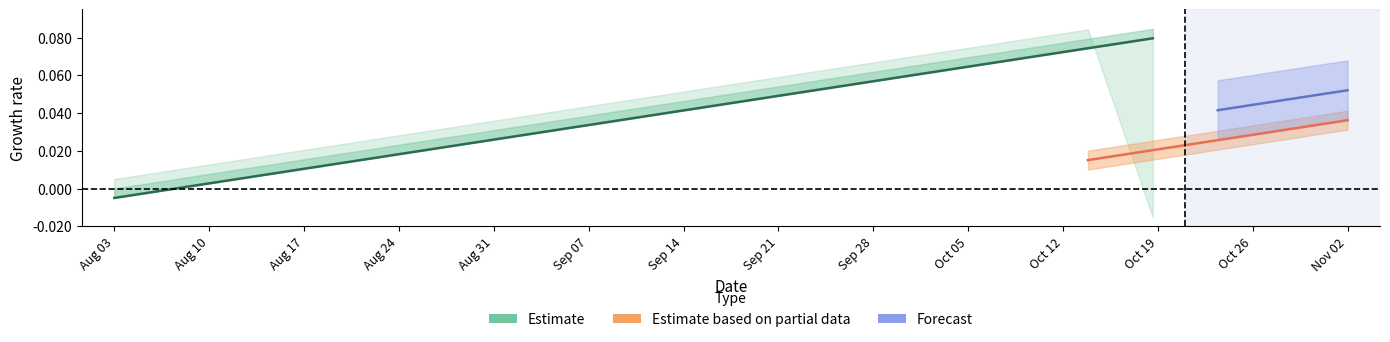

What is the value of the 16th point from the left?

0.1